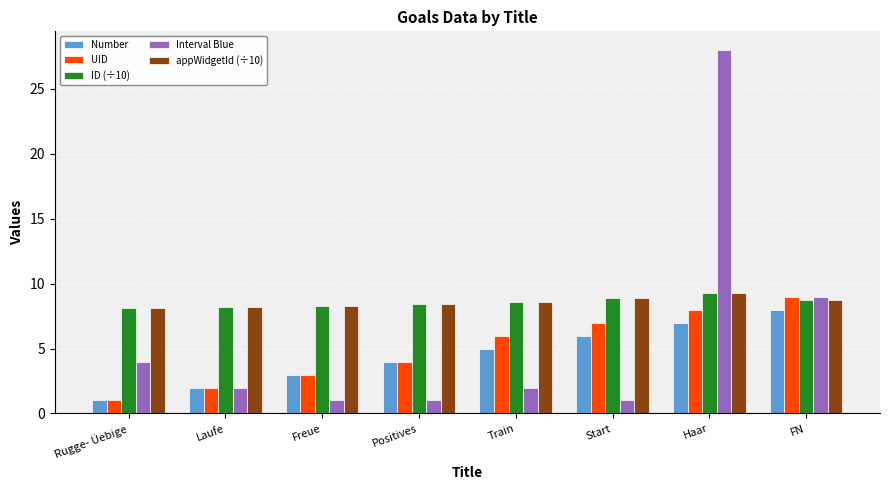

Rank the categories by Number value from highest to lowest.

FN, Haar, Start, Train, Positives, Freue, Laufe, Rugge- Üebige